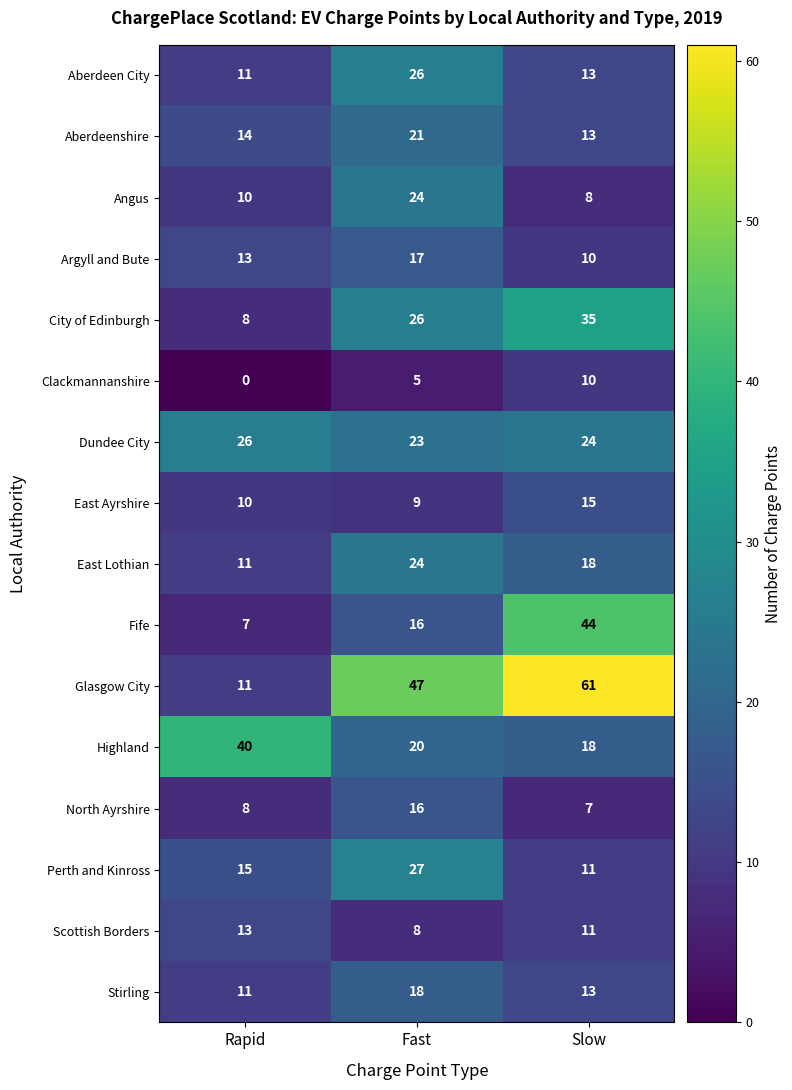

What value does the Highland series have at Slow, to the nearest 5?

20